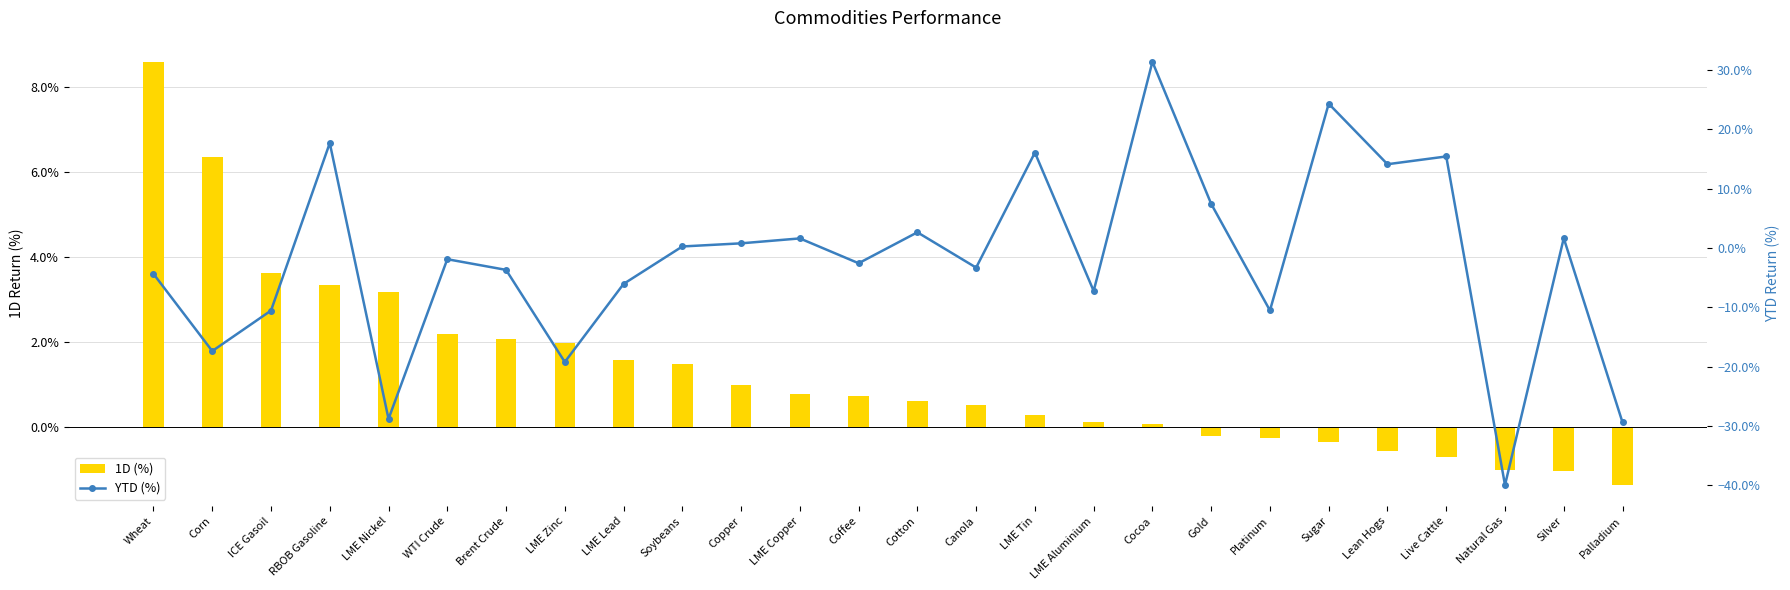

What is the maximum value for YTD (%)?

0.3